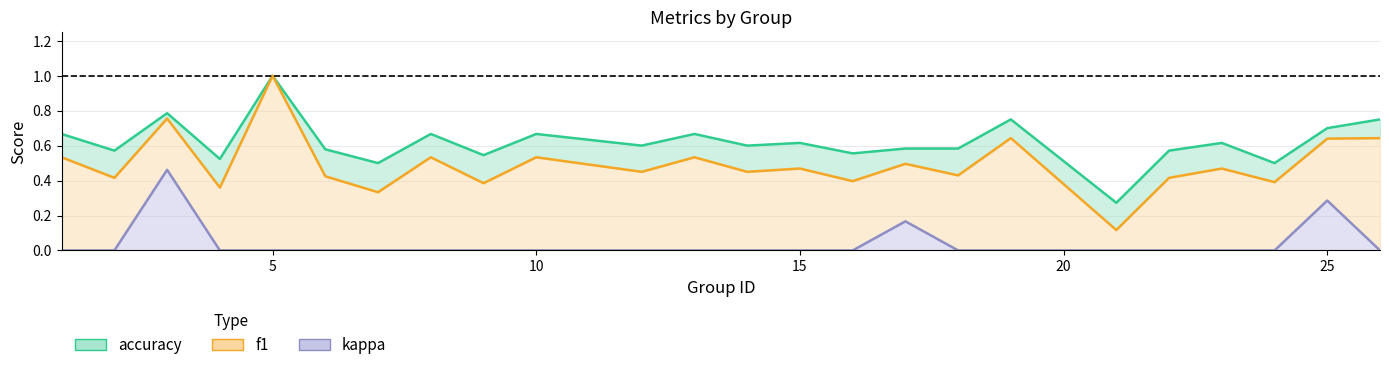

Does the chart have visible grid lines?

Yes